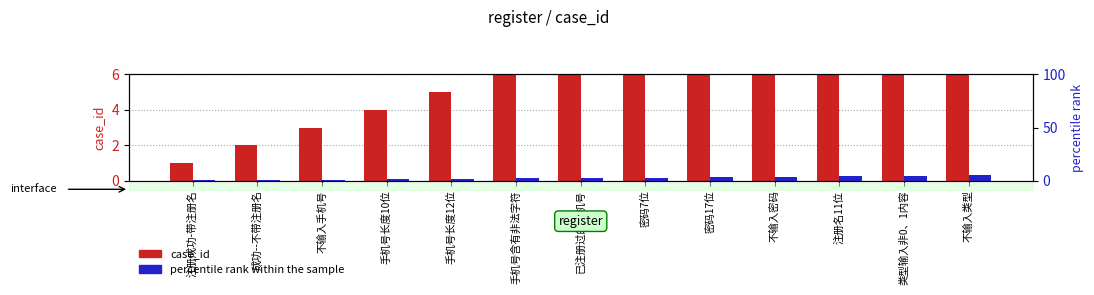

Reading left to right, transcribe all the data shown in this chart.

case_id: 注册成功-带注册名=1.0	成功--不带注册名=2.0	不输入手机号=3.0	手机号长度10位=4.0	手机号长度12位=5.0	手机号含有非法字符=6.0	已注册过的手机号=7.0	密码7位=8.0	密码17位=9.0	不输入密码=10.0	注册名11位=11.0	类型输入非0、1内容=12.0	不输入类型=13.0
percentile rank within the sample: 注册成功-带注册名=0.4	成功--不带注册名=0.8	不输入手机号=1.1	手机号长度10位=1.5	手机号长度12位=1.9	手机号含有非法字符=2.3	已注册过的手机号=2.7	密码7位=3.1	密码17位=3.5	不输入密码=3.9	注册名11位=4.2	类型输入非0、1内容=4.6	不输入类型=5.0